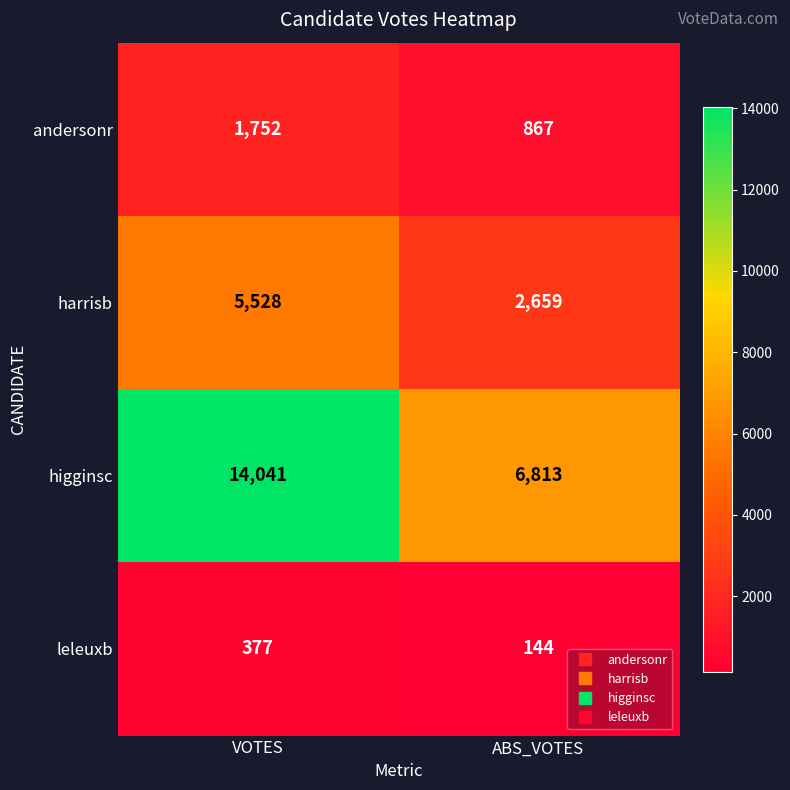

What is the maximum value shown in the chart?

14041